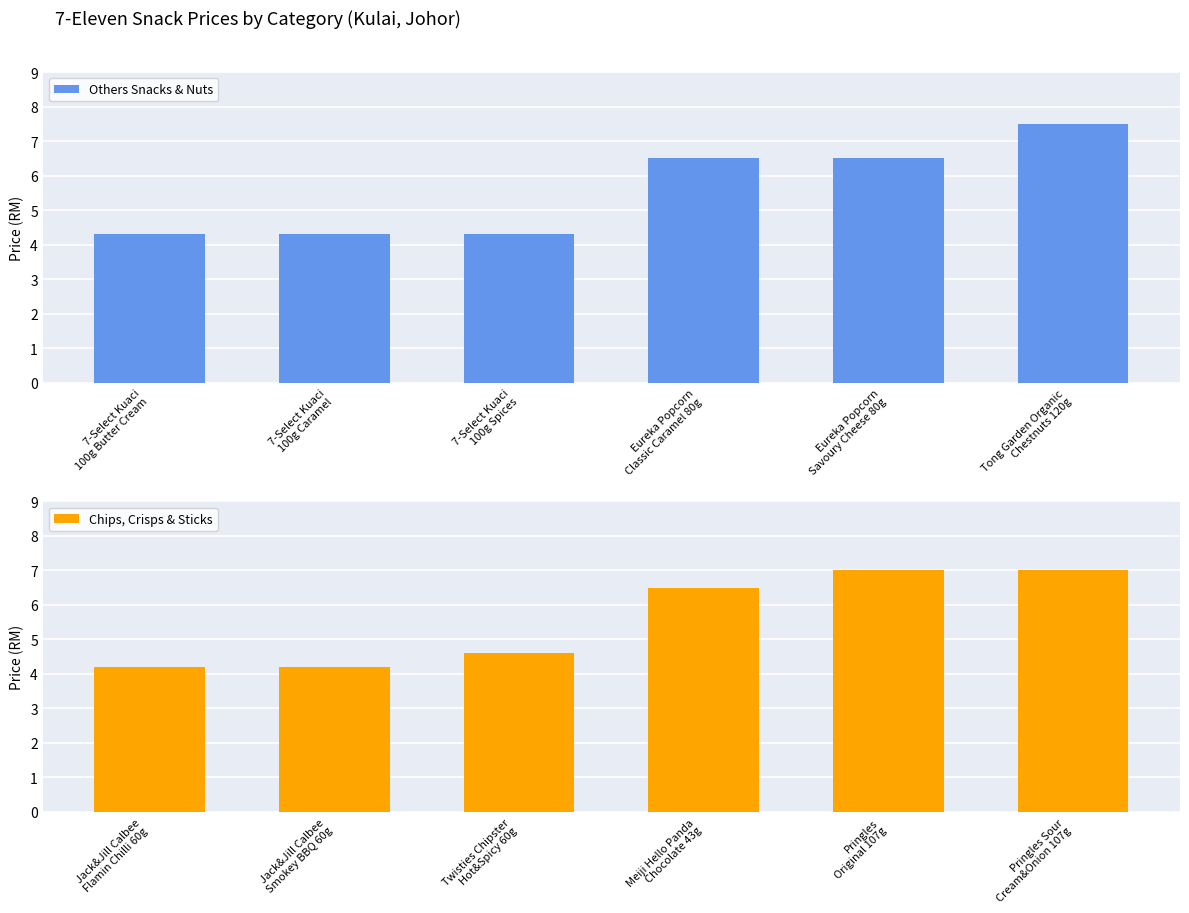

How many values in the Others Snacks & Nuts series are below 6?

3